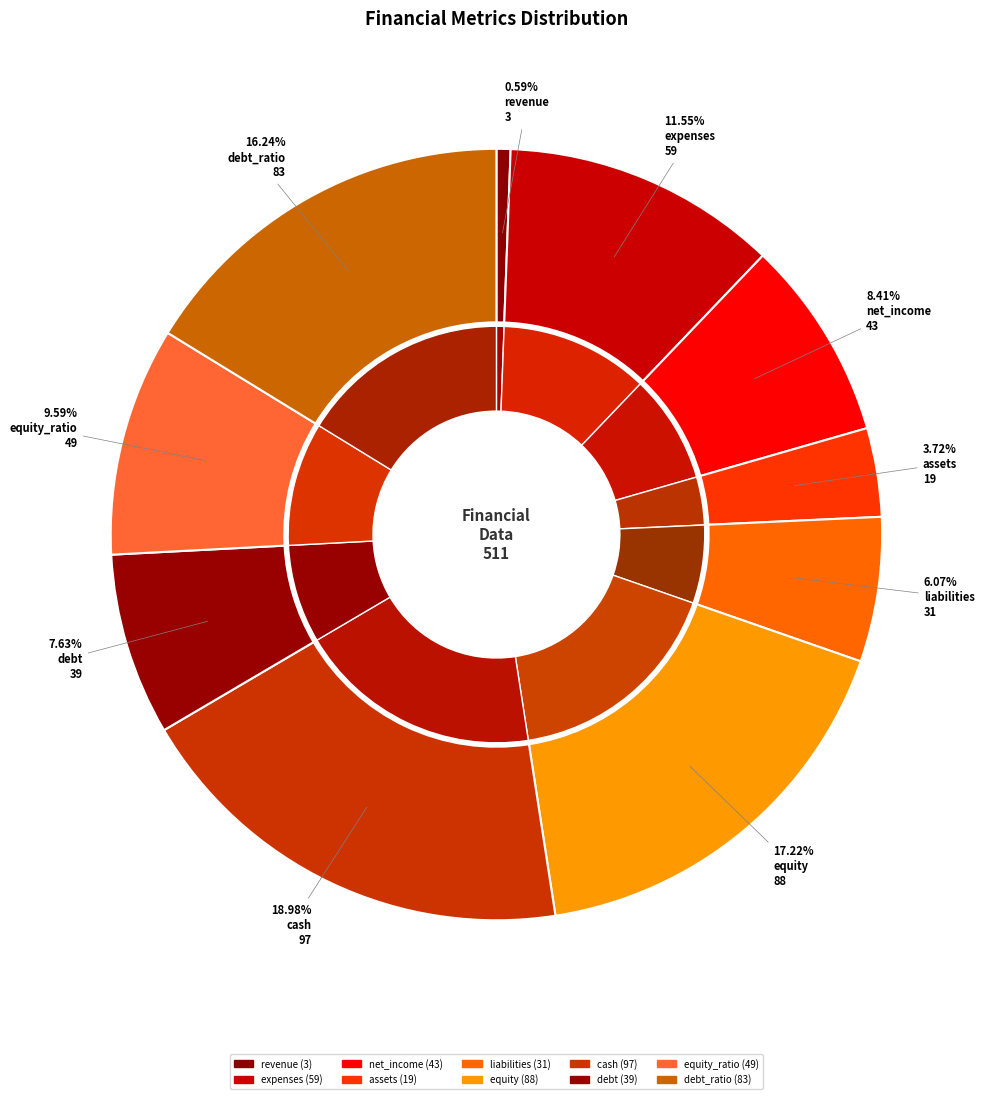

How much of the chart is everything except net_income?

91.6%